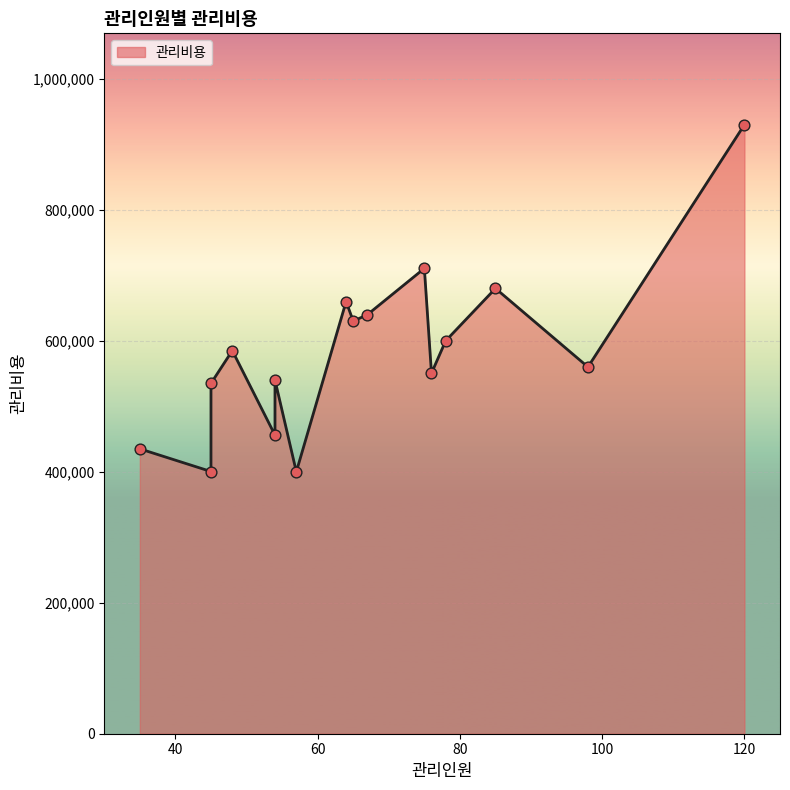

What is the change in value from 57 to 48?

+185000